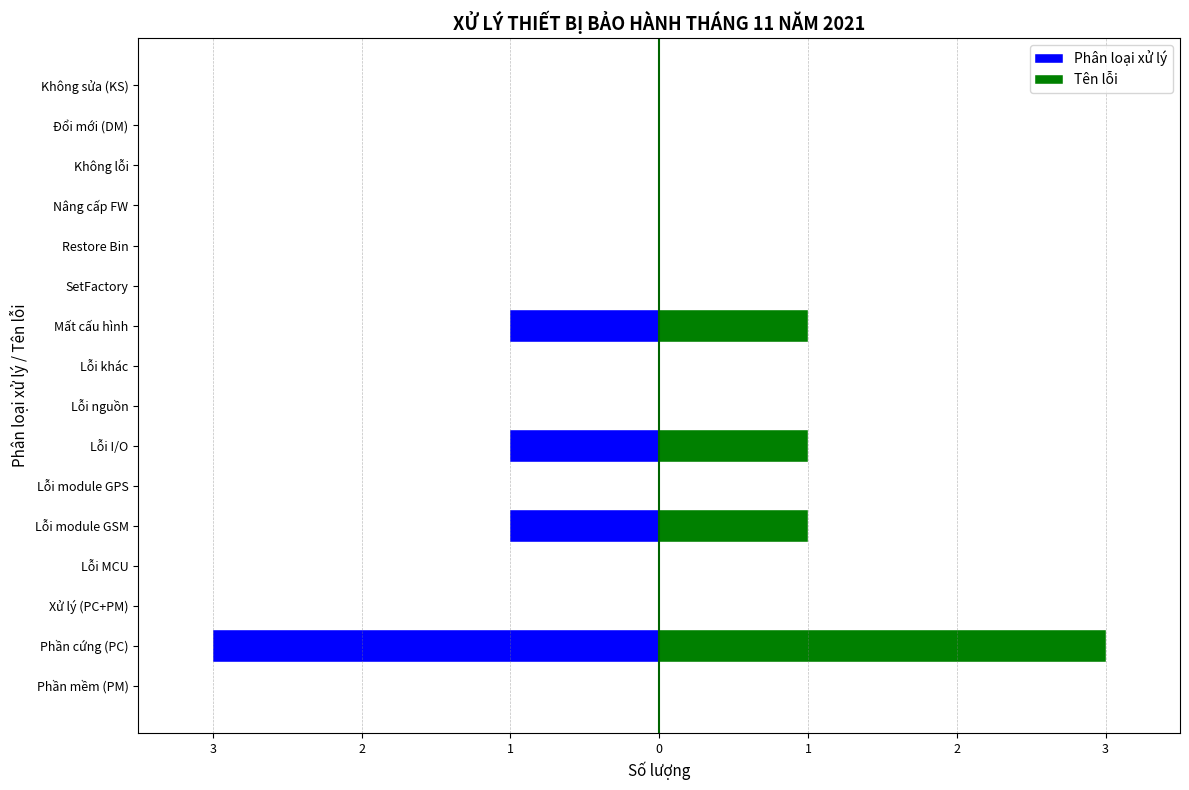

The value of Phân loại xử lý at Lỗi module GSM is -1. True or false?

True